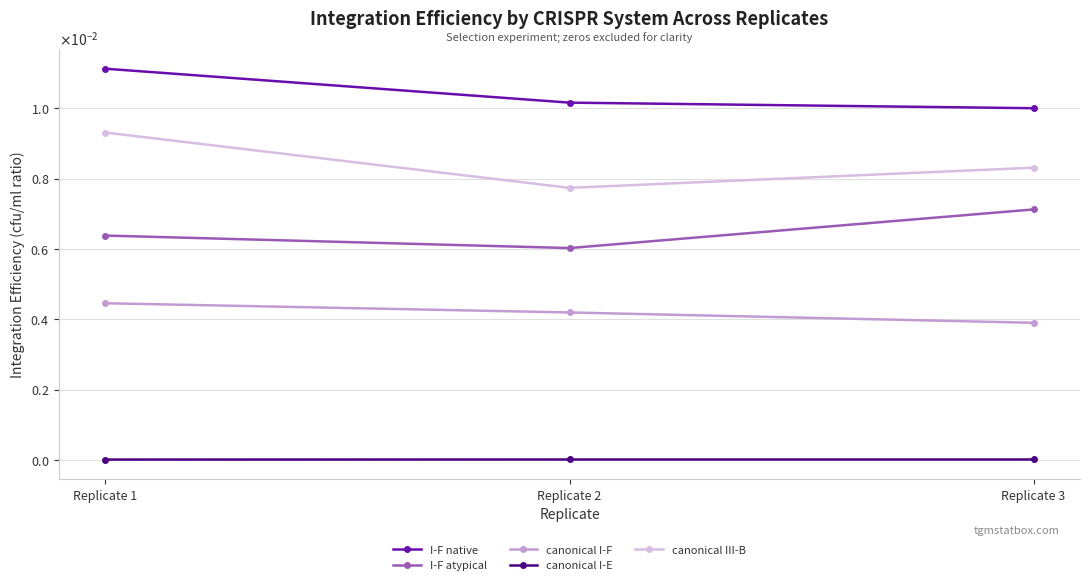

Rank the series by their maximum value, from highest to lowest.

I-F native, canonical III-B, I-F atypical, canonical I-F, canonical I-E